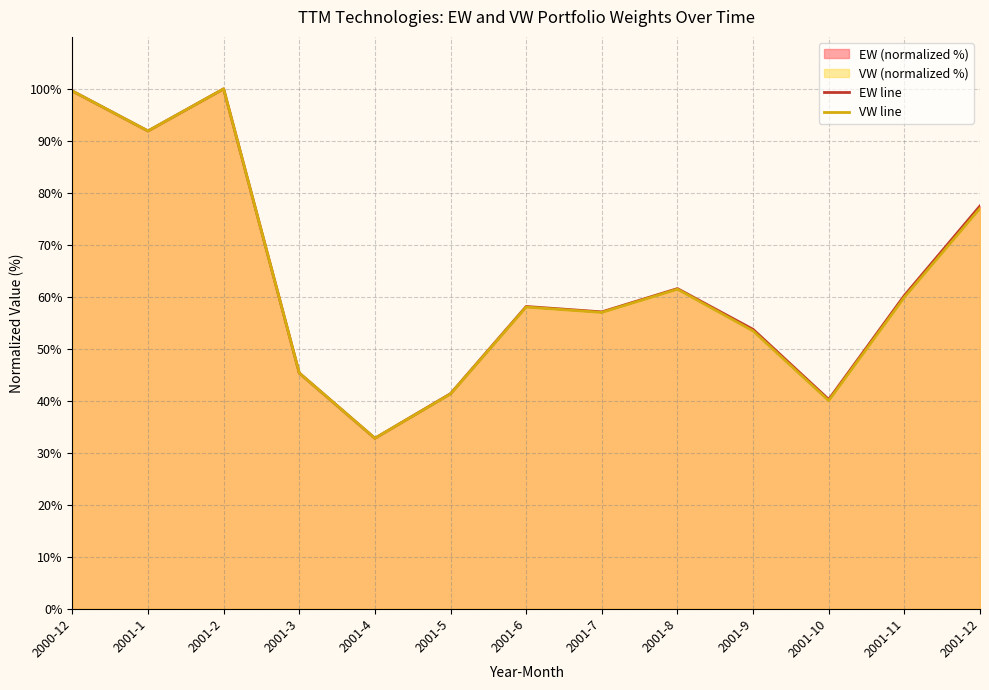

How many values in the EW line series exceed 58?

7